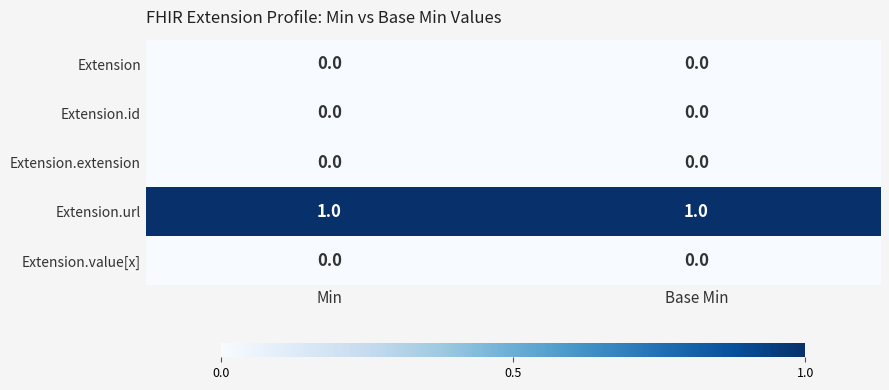

The Extension series shows 0 at Base Min. True or false?

True